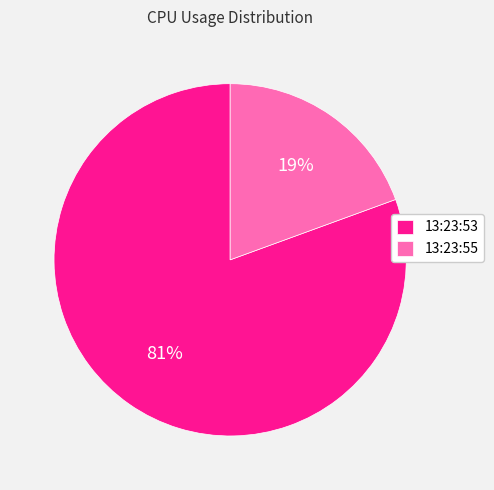

How many slices are in this pie chart?

2